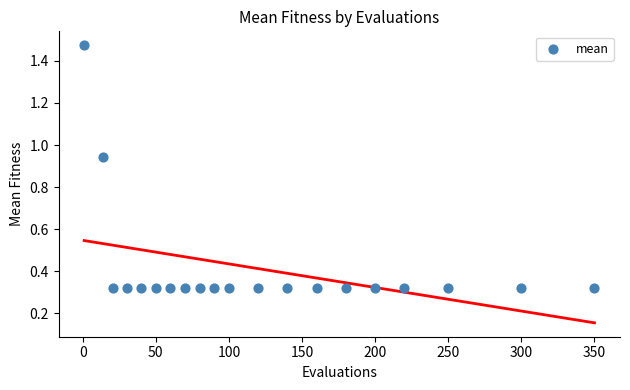

What is the range of X values (max minus min)?

349.0